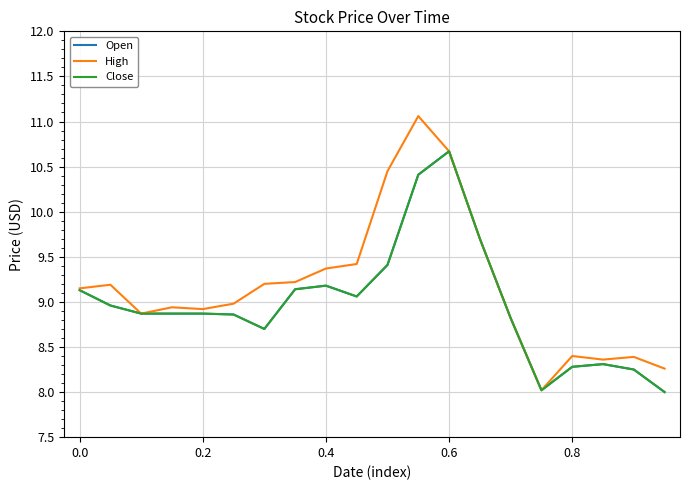

True or false: Open and High cross at least once.

False